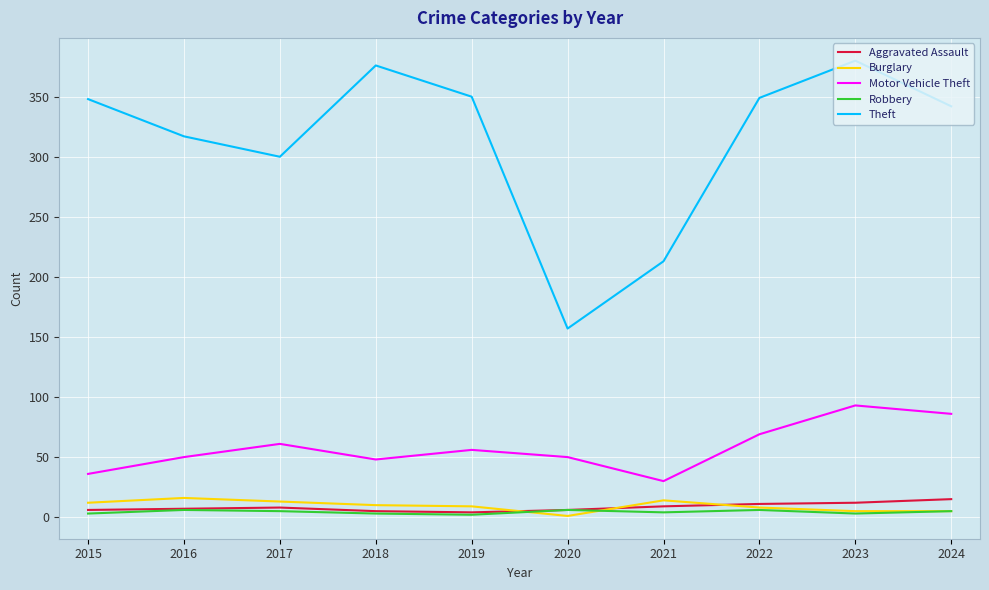

Does the chart display data point markers on the line(s)?

No